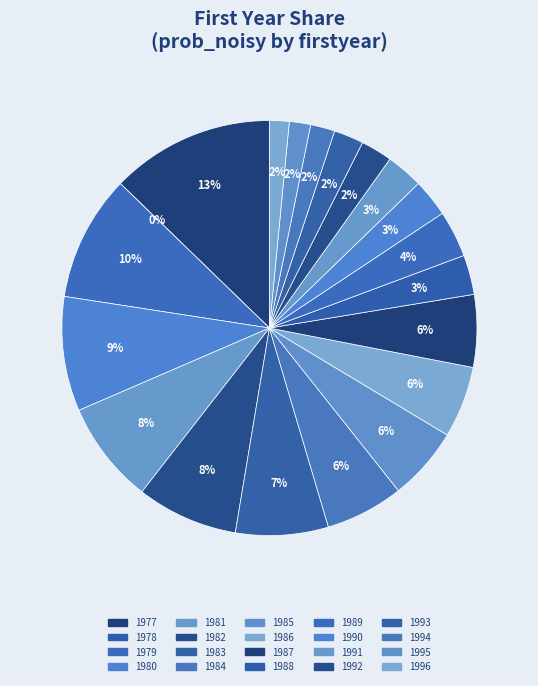

Count the number of slices in the pie.

20